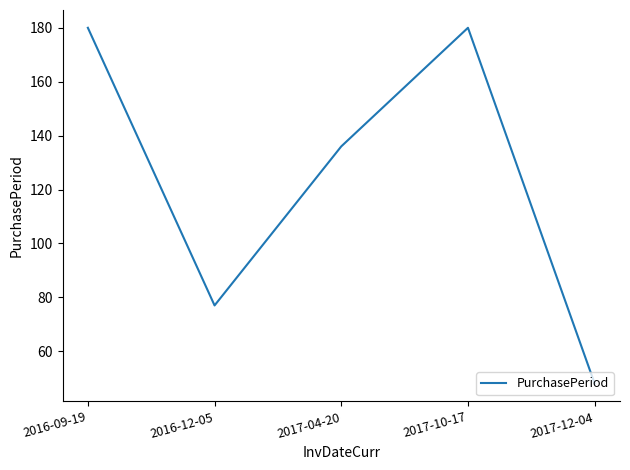

How many interior local peaks (higher than both neighbors) does the data have?

1